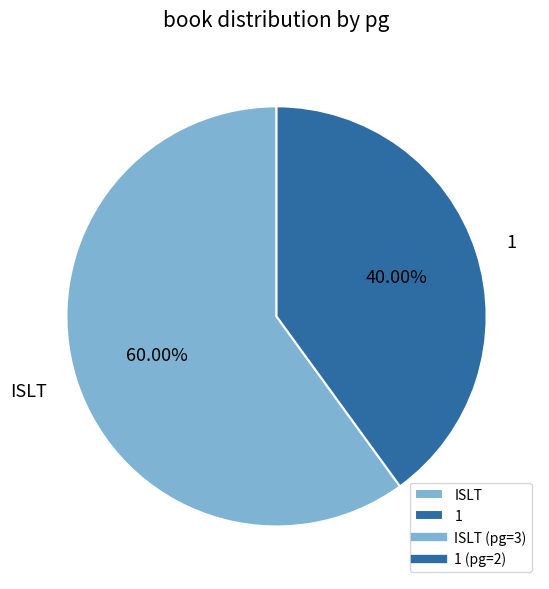

The 1 slice represents 40% of the pie. True or false?

True